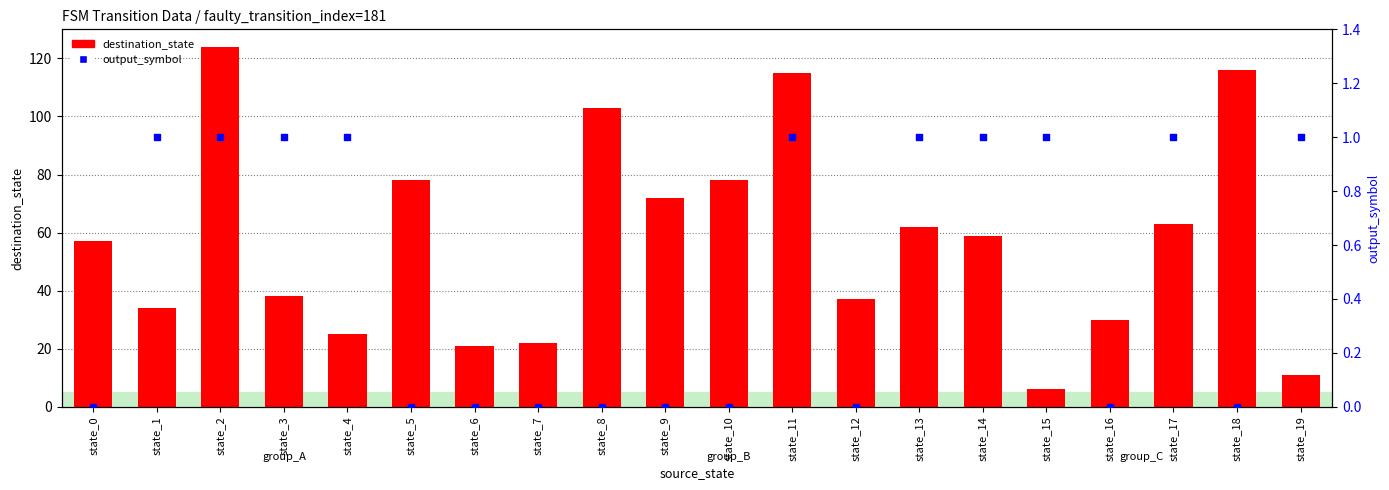

At which category is the sum across all series the highest?

state_2